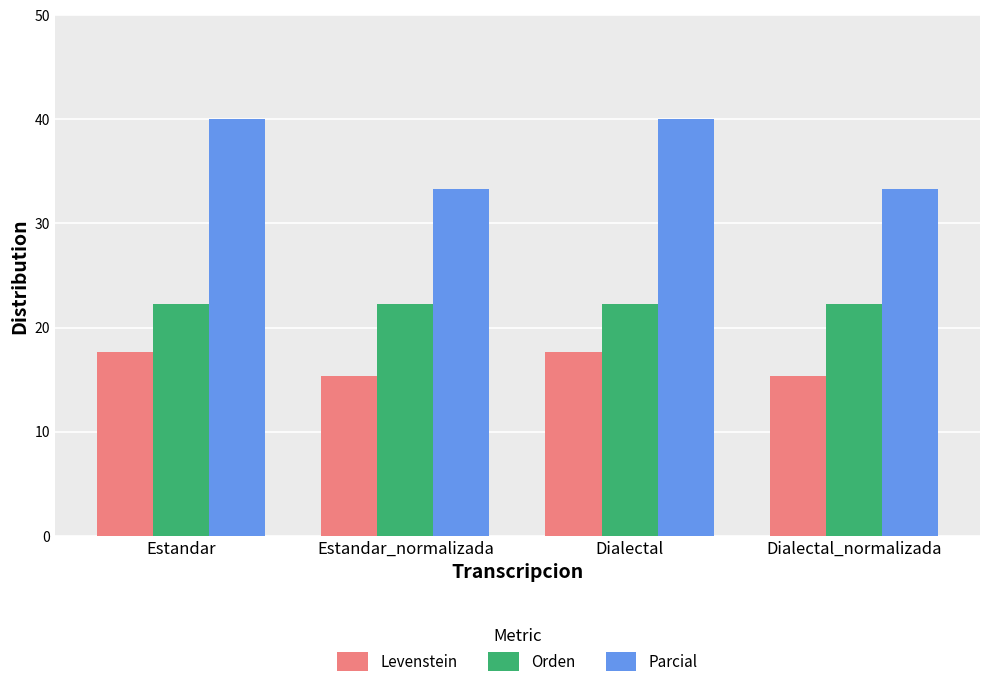

What is the greatest value displayed?

40.0